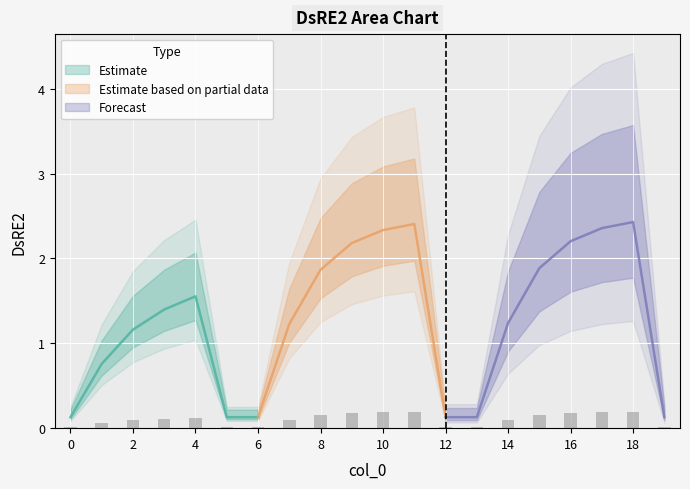

What is the sum of the values at 16 and 3?

0.3